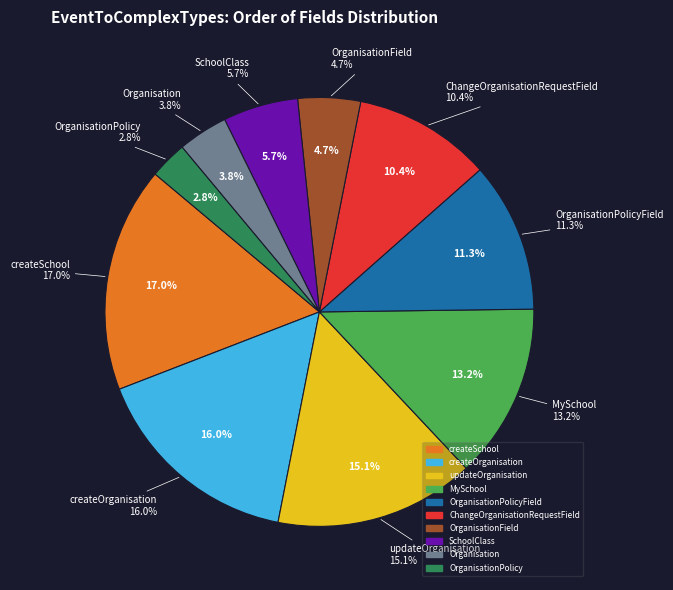

True or false: OrganisationPolicyField accounts for 11% of the total.

True